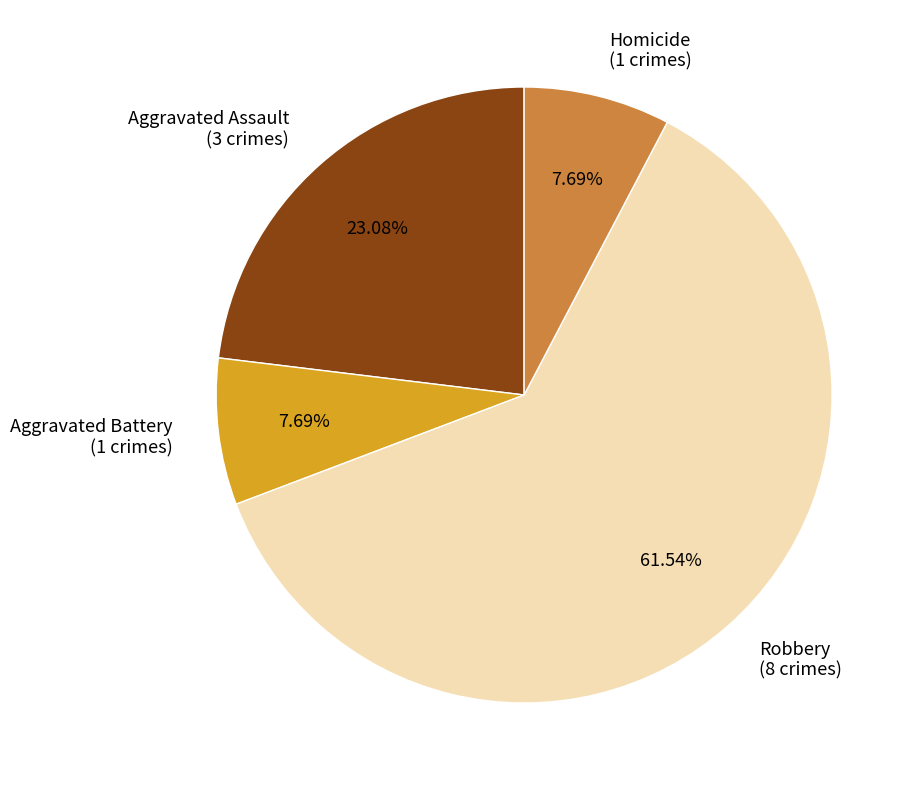

The Homicide slice represents 15% of the pie. True or false?

False